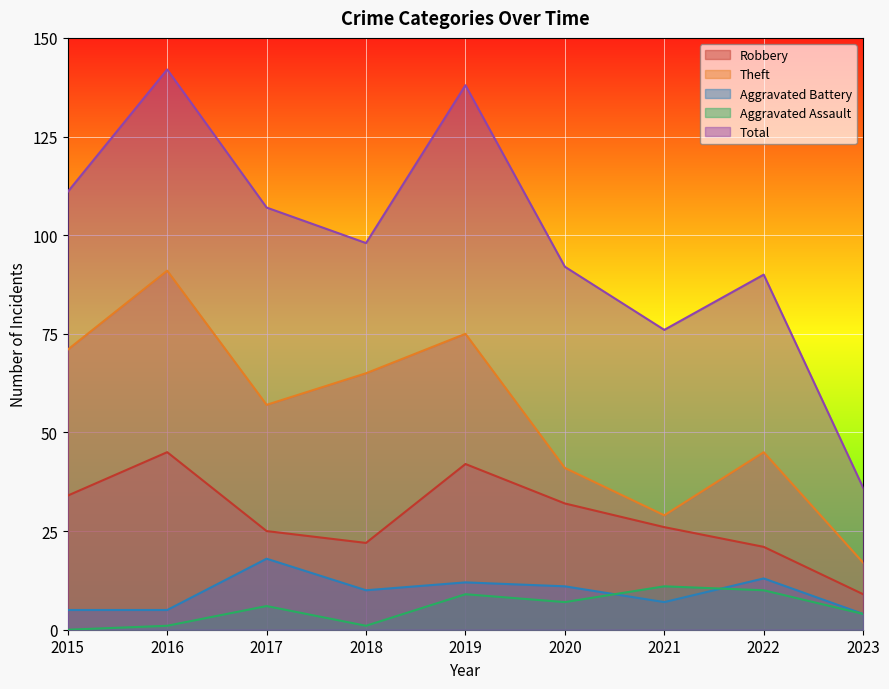

Reading left to right, transcribe all the data shown in this chart.

Robbery: 2015=34	2016=45	2017=25	2018=22	2019=42	2020=32	2021=26	2022=21	2023=9
Theft: 2015=71	2016=91	2017=57	2018=65	2019=75	2020=41	2021=29	2022=45	2023=17
Aggravated Battery: 2015=5	2016=5	2017=18	2018=10	2019=12	2020=11	2021=7	2022=13	2023=4
Aggravated Assault: 2015=0	2016=1	2017=6	2018=1	2019=9	2020=7	2021=11	2022=10	2023=4
Total: 2015=111	2016=142	2017=107	2018=98	2019=138	2020=92	2021=76	2022=90	2023=36